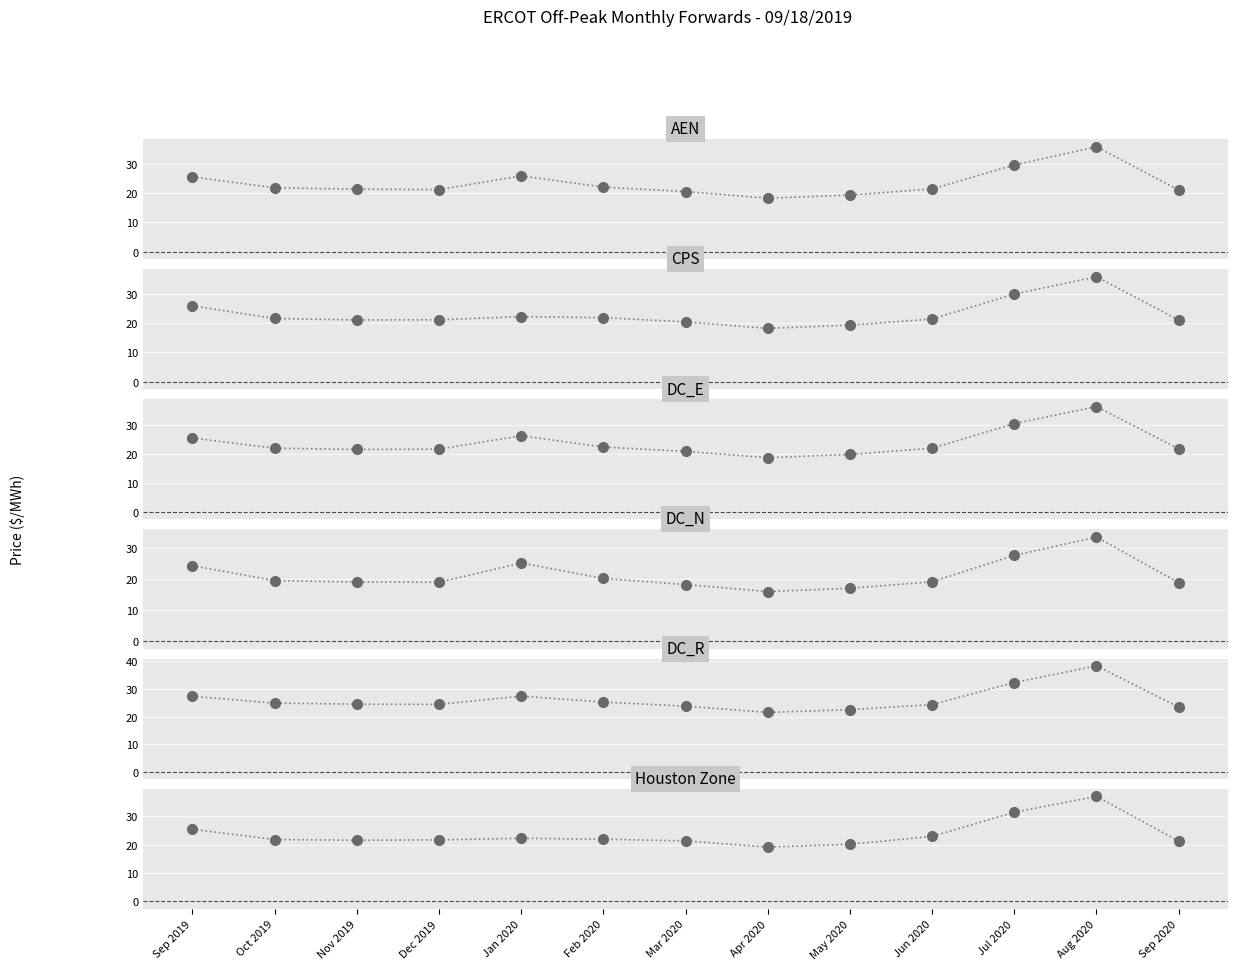

Where is the first local minimum for DC_R?

Dec 2019